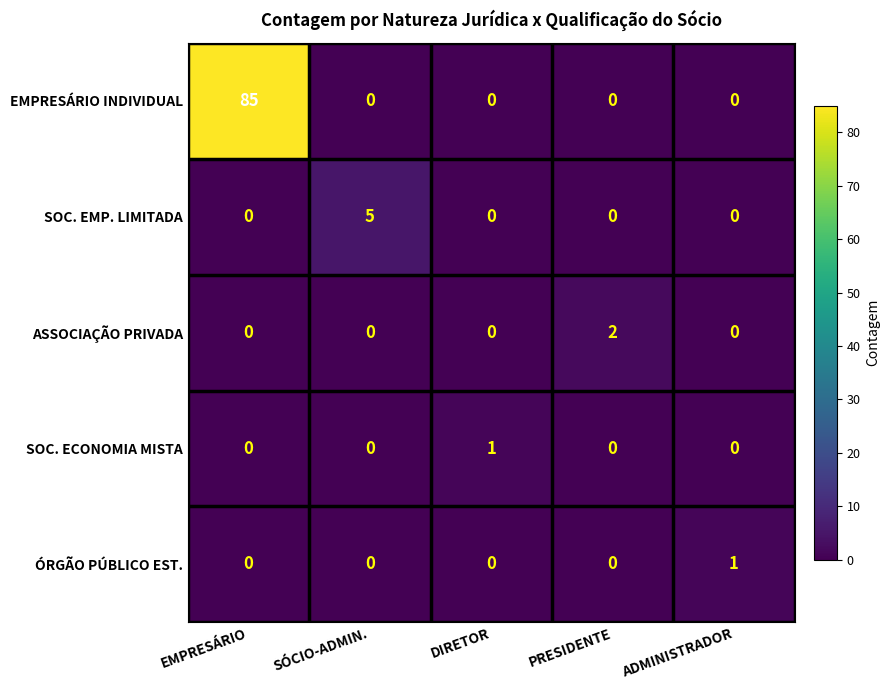

At how many categories does at least one series exceed 22?

1